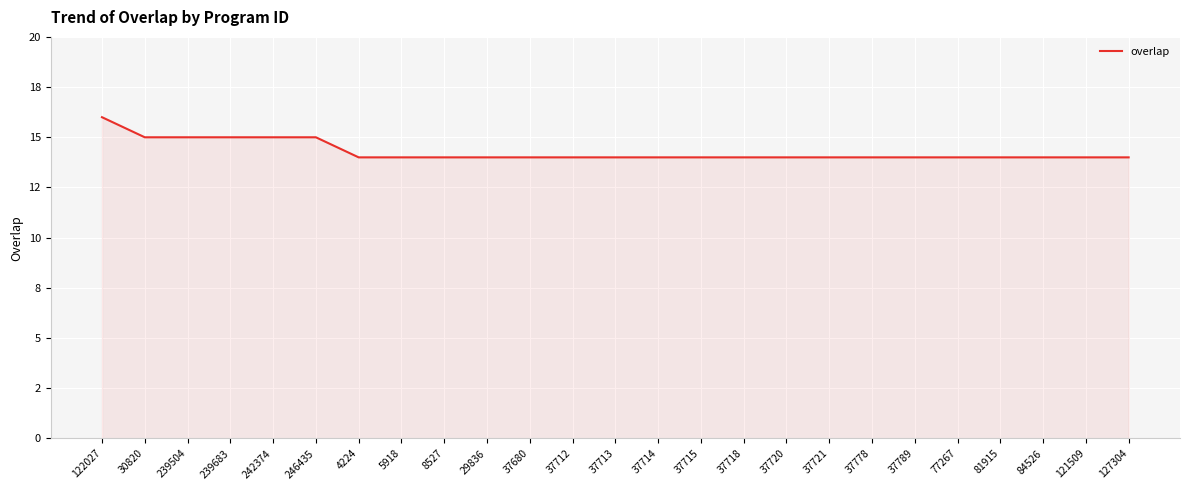

Does the chart display data point markers on the line(s)?

No